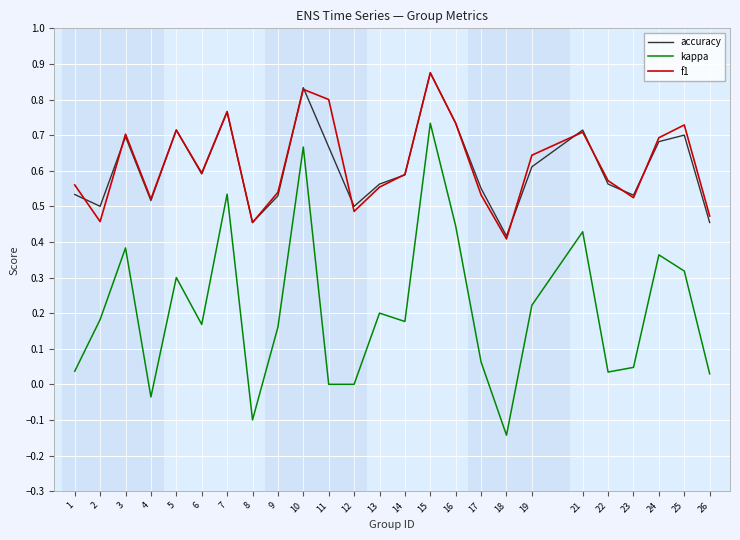

Between 2 and 7, which series saw the biggest shift?

kappa